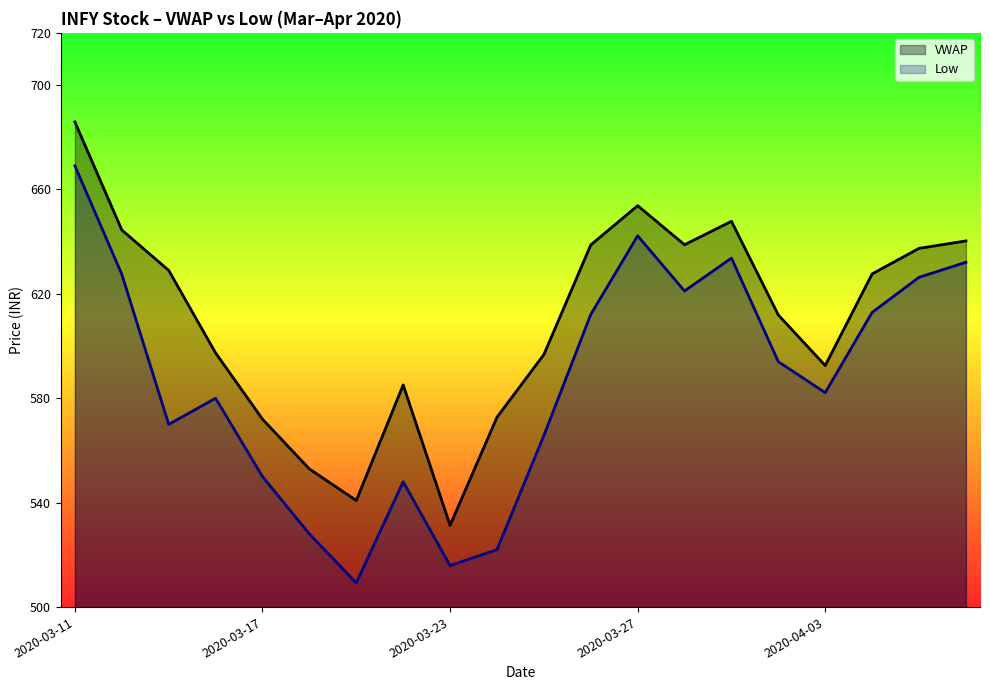

What is the difference between the maximum and minimum values in the Low series?

159.8